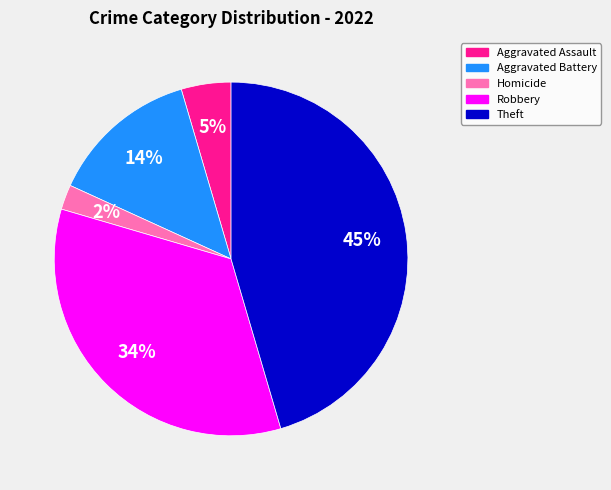

Is there any slice that represents more than half of the pie?

No